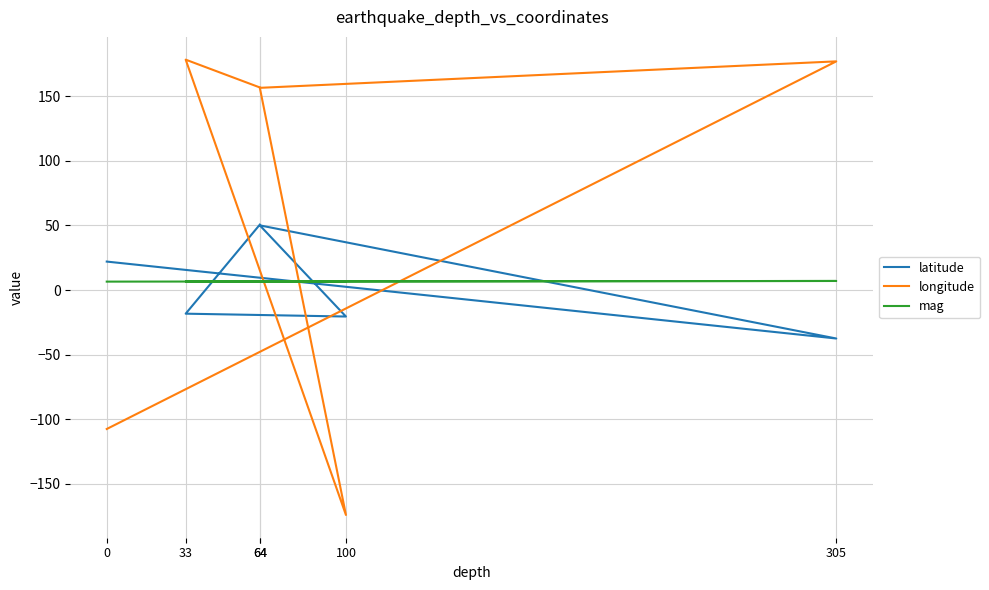

Is the value of mag at 33 greater than the value of latitude at 33?

Yes